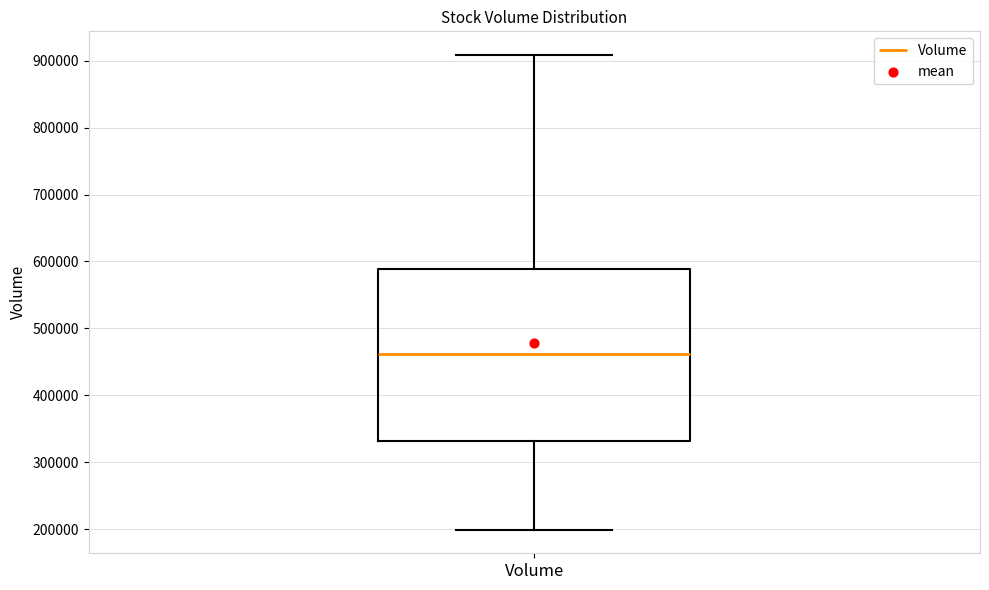

Where does the upper whisker of the box for Volume end on the y-axis? The values are not printed on the chart, so give them approximately, as read against the axis.

910000